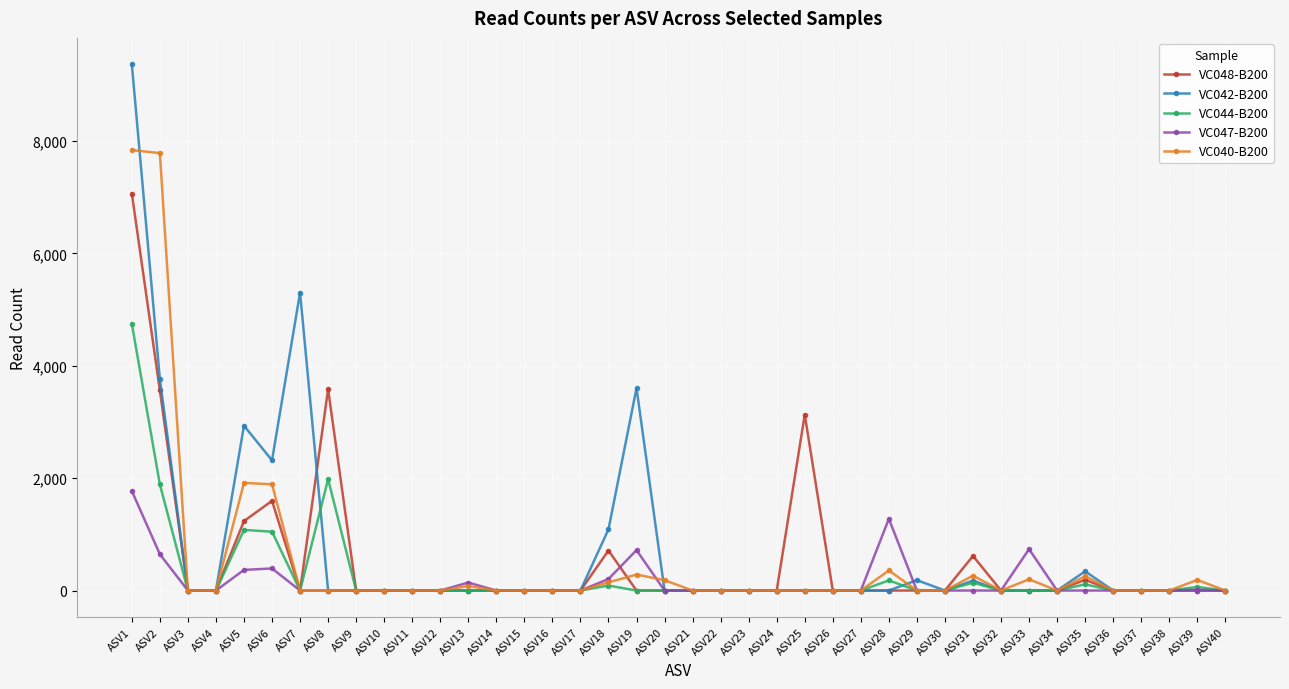

The value of VC044-B200 at ASV15 is -2221. True or false?

False